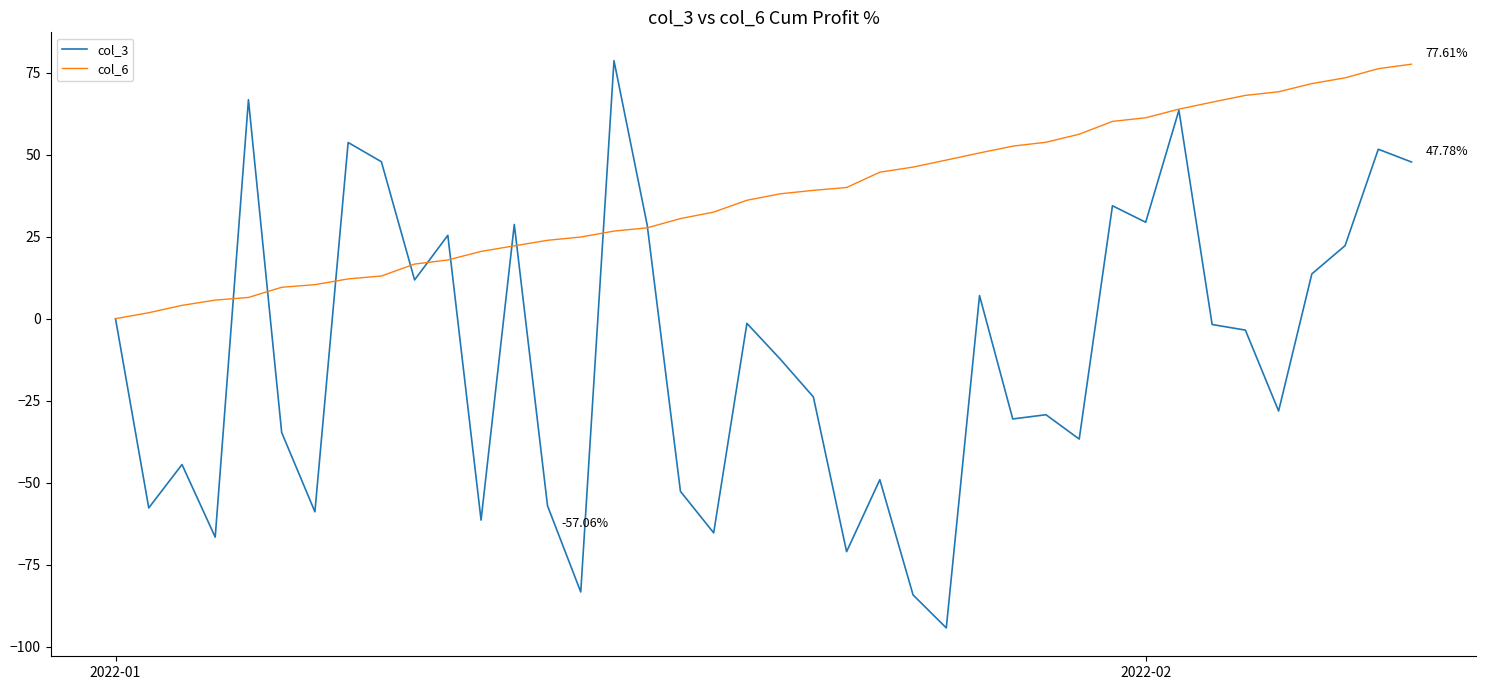

Which series has the largest total across all categories?

col_6